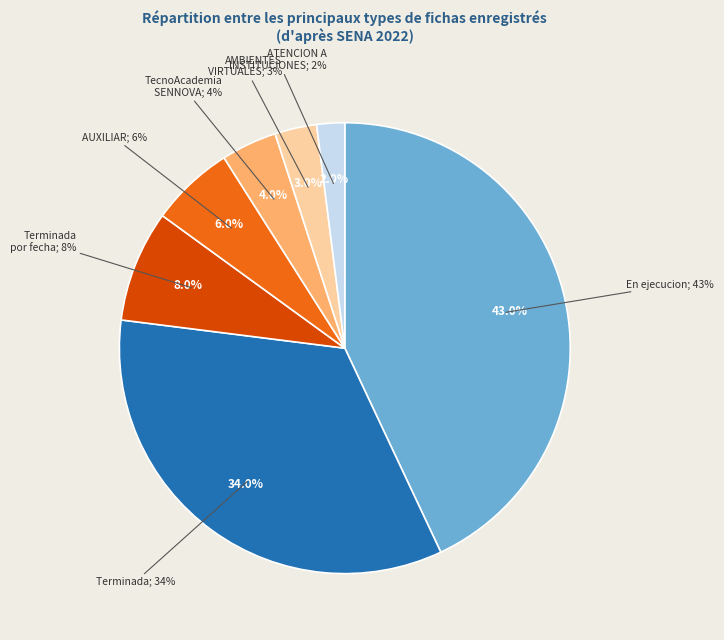

What is the largest slice in the pie chart?

En ejecucion